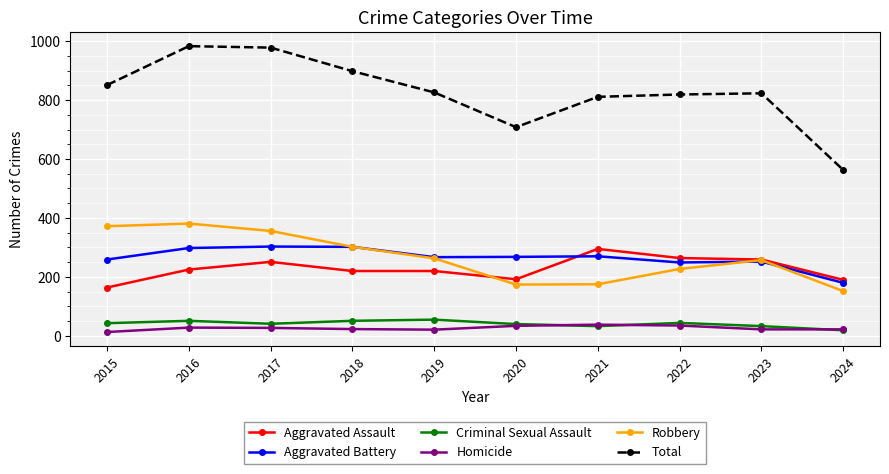

True or false: Total has a value of 708 at 2020.

True